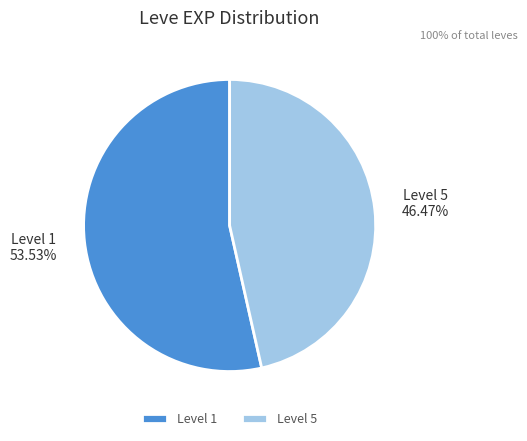

What is the ratio of the value at Level 5 to the value at Level 1?

0.9